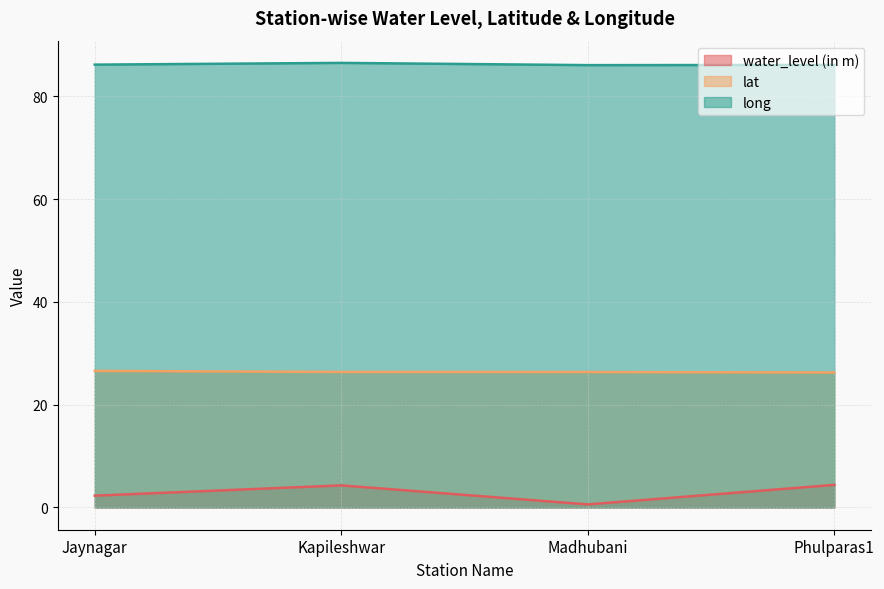

Which series has the largest total across all categories?

long